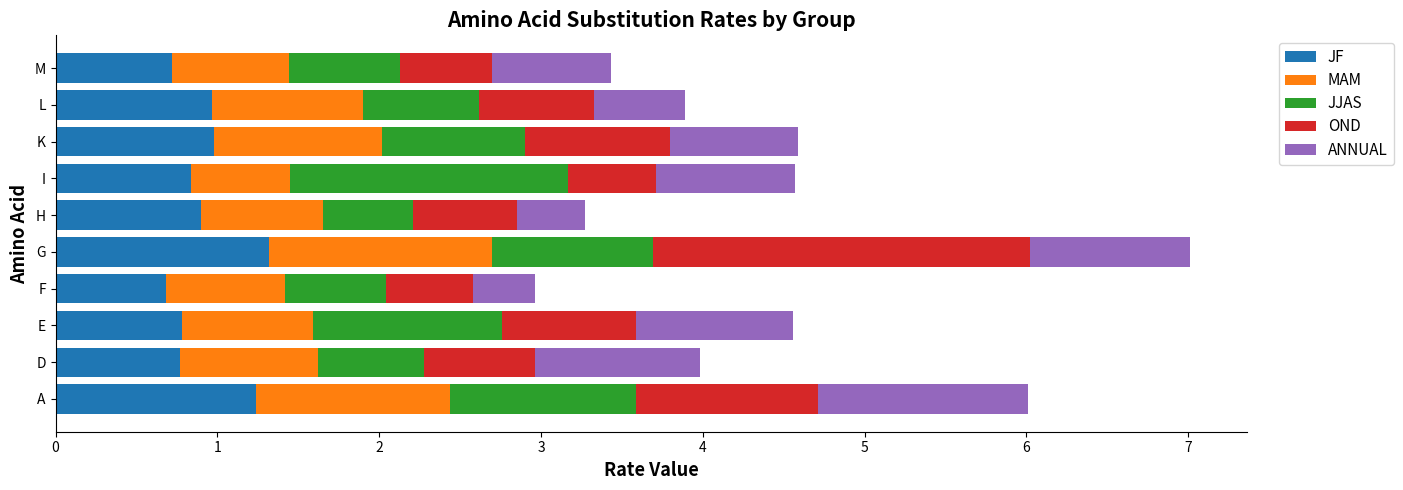

The value of JF at E is 0.4. True or false?

False